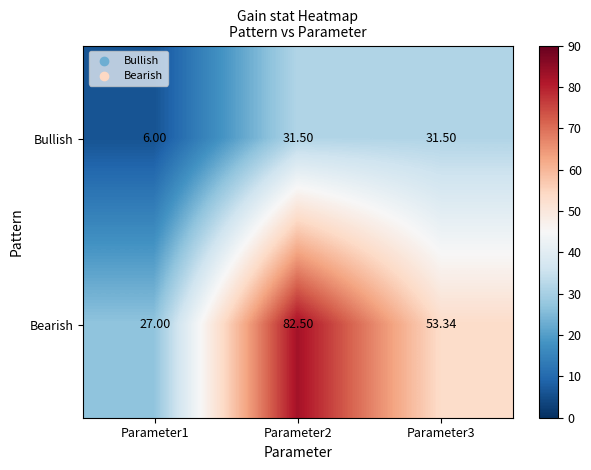

Rank the series at Parameter2 from highest to lowest value.

Bearish, Bullish